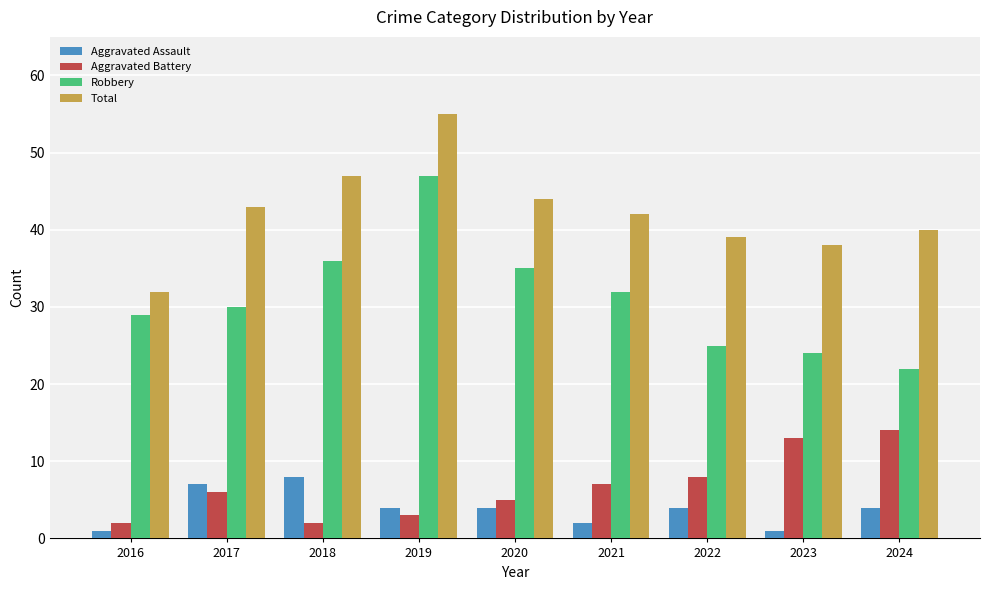

At how many categories does at least one series exceed 51?

1